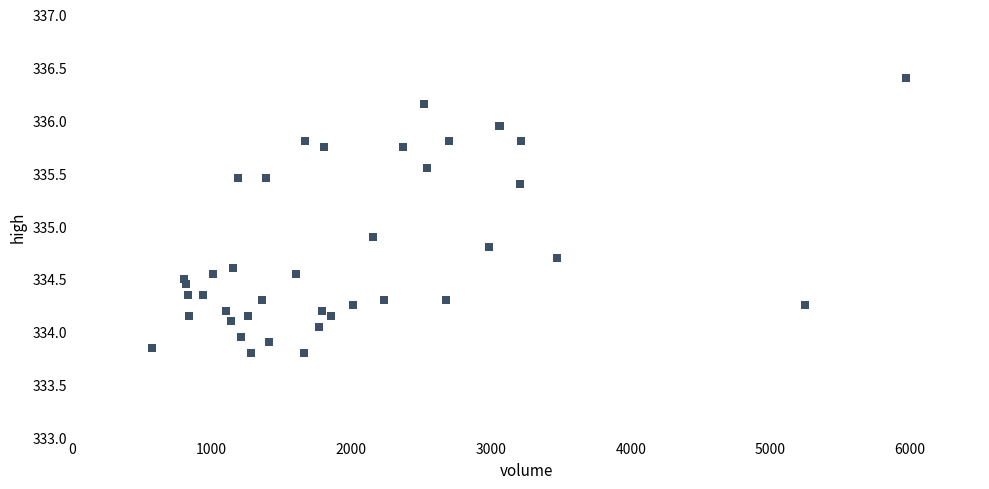

What Y value in the scatter plot is closest to 335?

334.9